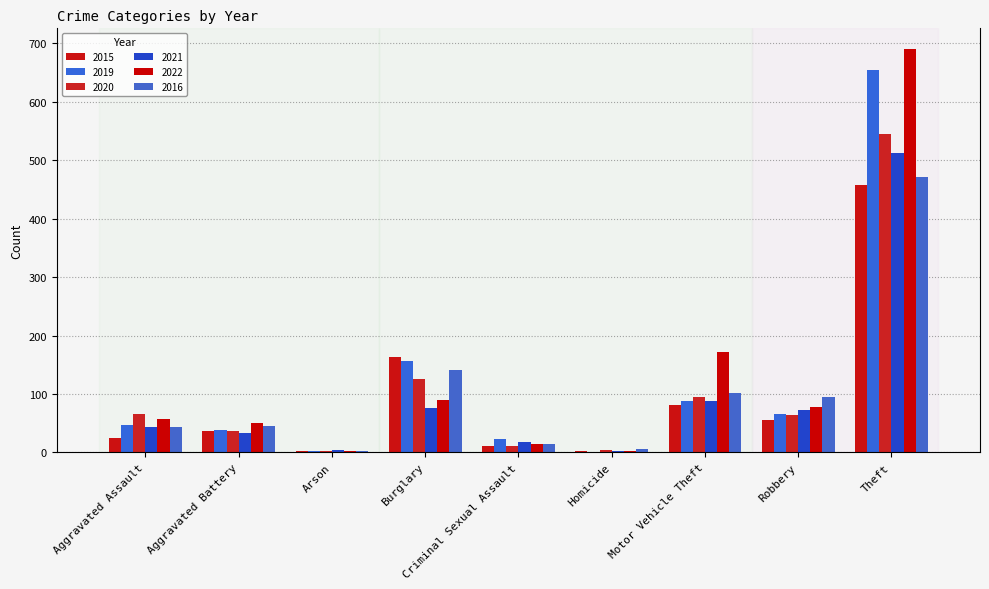

How many groups of bars are there?

9